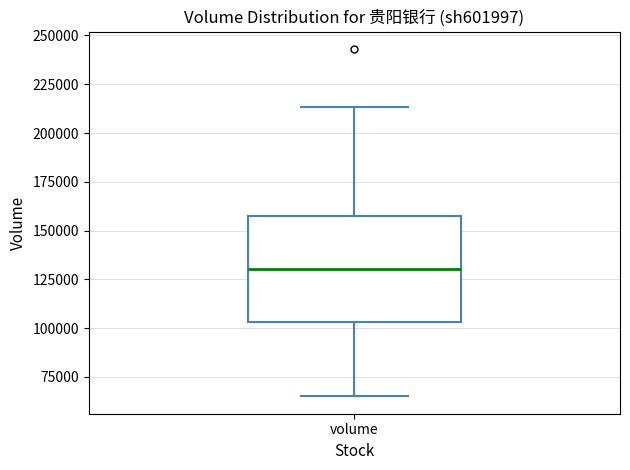

Read this box plot against the y-axis: the position of the median line, the range covered by the box, and the ends of both whiskers. The values are not printed on the chart, so give them approximately, as read against the axis.

median 130000, box 105000 to 160000, whiskers 65000 to 215000